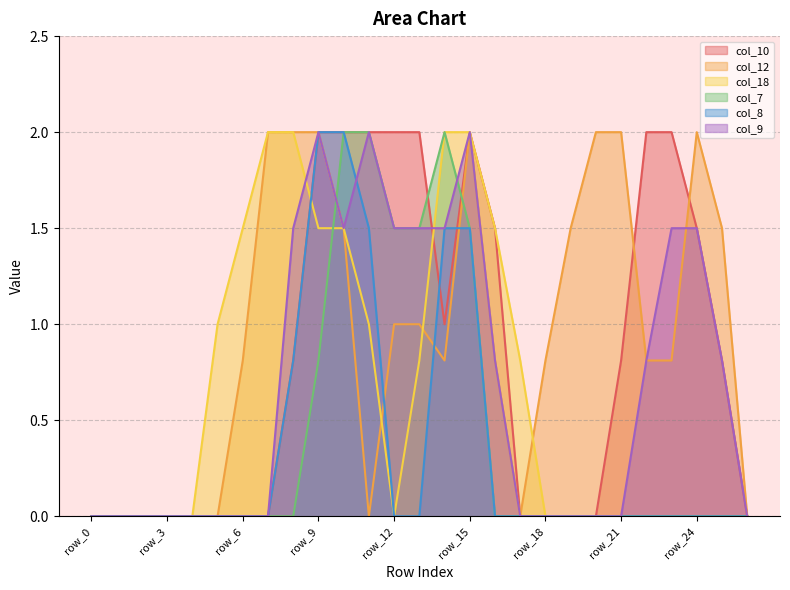

How many col_10 values are between 0 and 2?

27